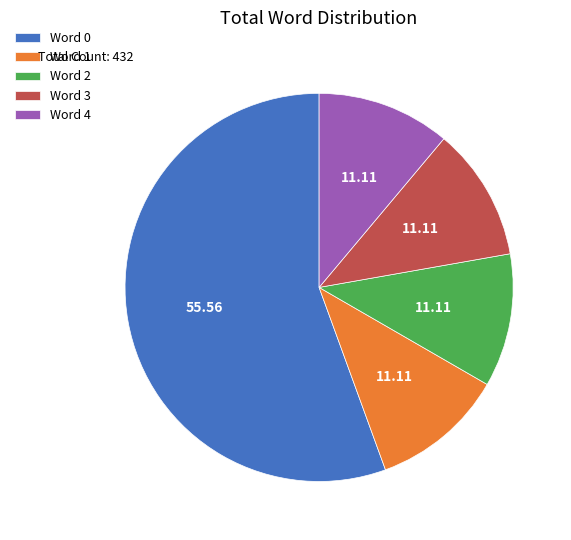

Does Word 0 represent more than half of the total?

Yes